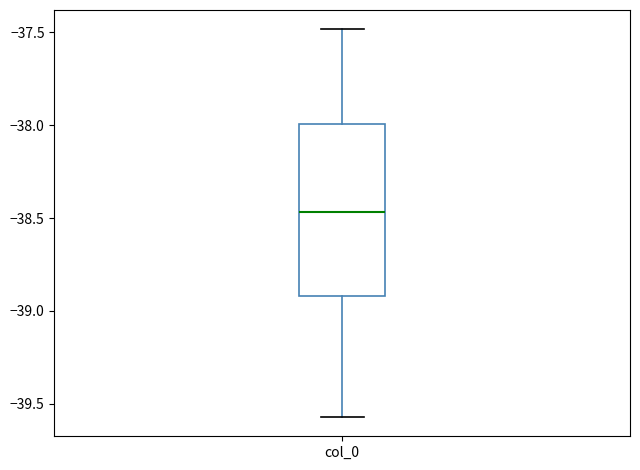

Where does the lower whisker of the box for col_0 end on the y-axis? The values are not printed on the chart, so give them approximately, as read against the axis.

-39.55